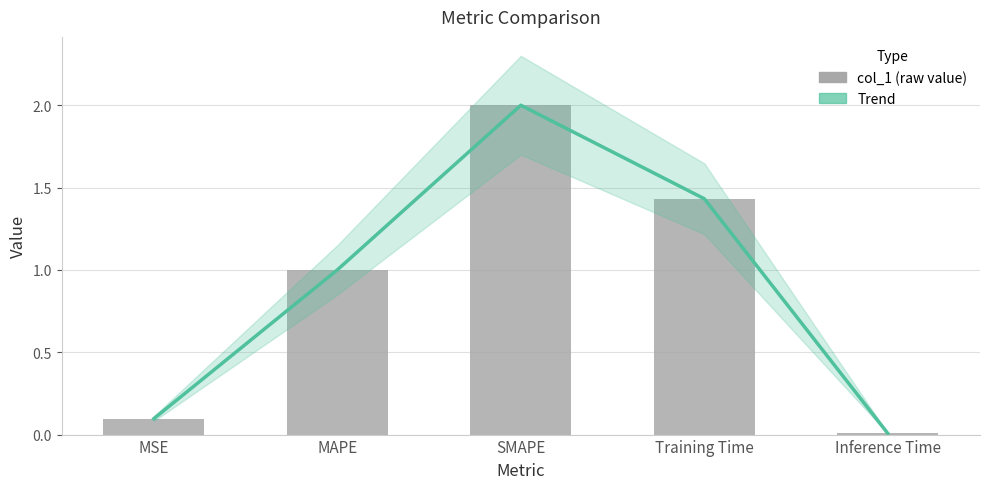

The chart shows a value of 0.1 at MSE. True or false?

False